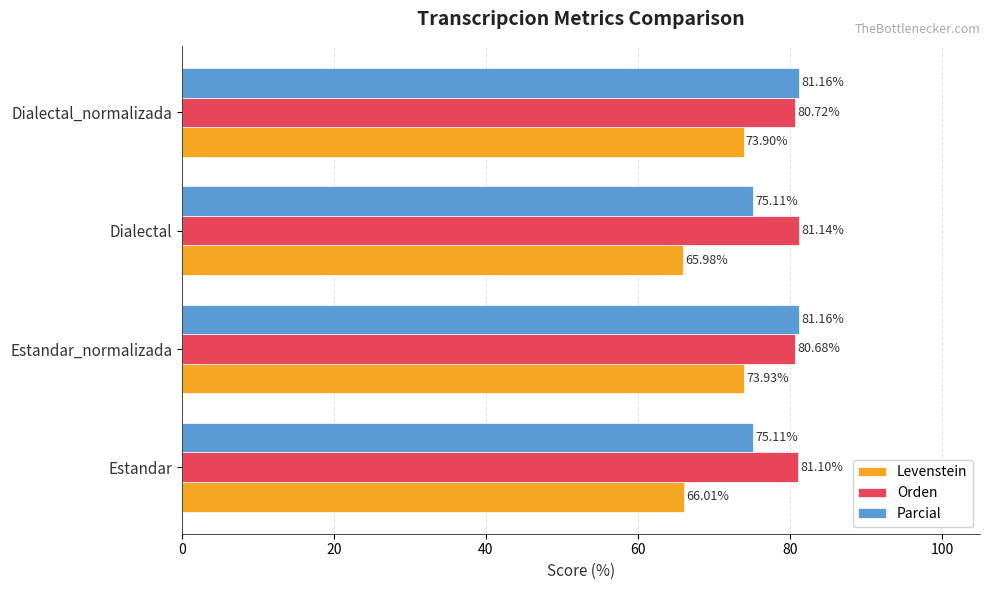

Which series has the largest range (max minus min)?

Levenstein